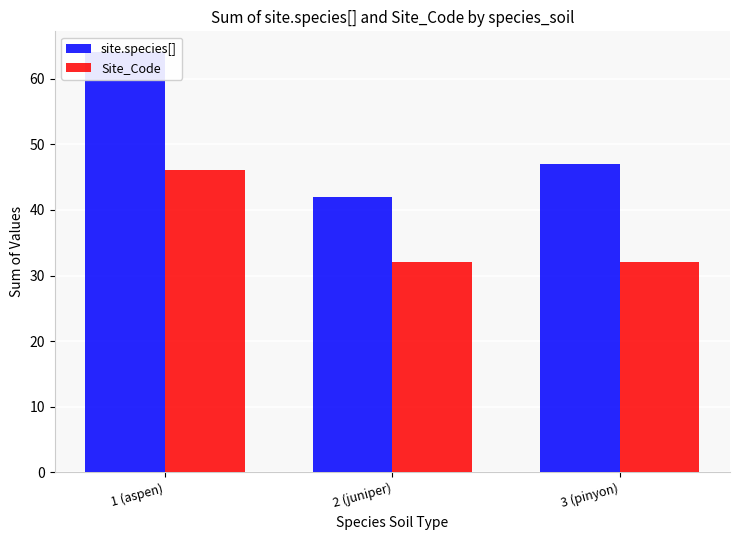

What position from the left is 1 (aspen)?

1